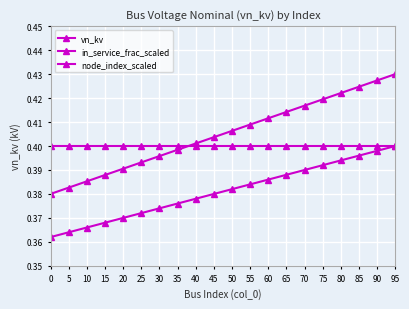

What is the minimum value for in_service_frac_scaled?

0.4